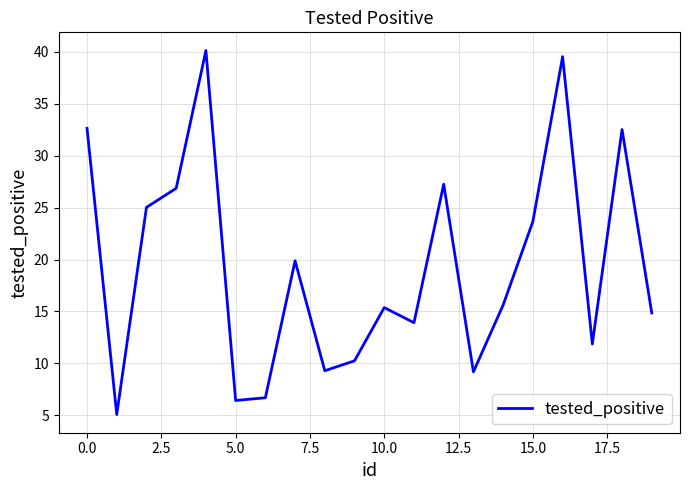

What is the difference between the maximum and minimum values?

35.1